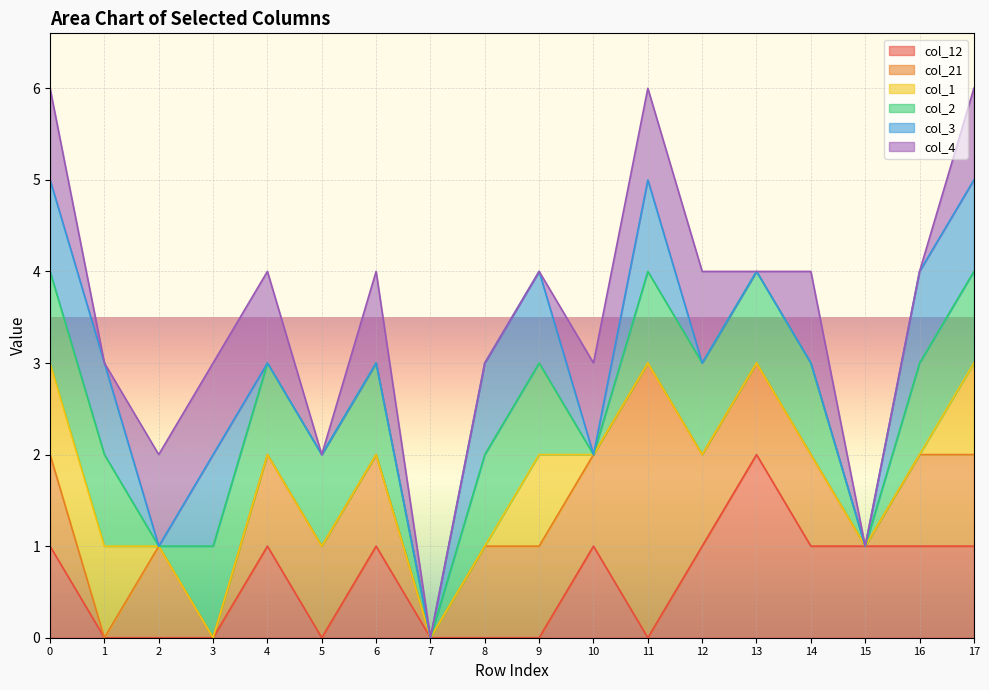

Count the col_2 values in the range 1 to 2.

14